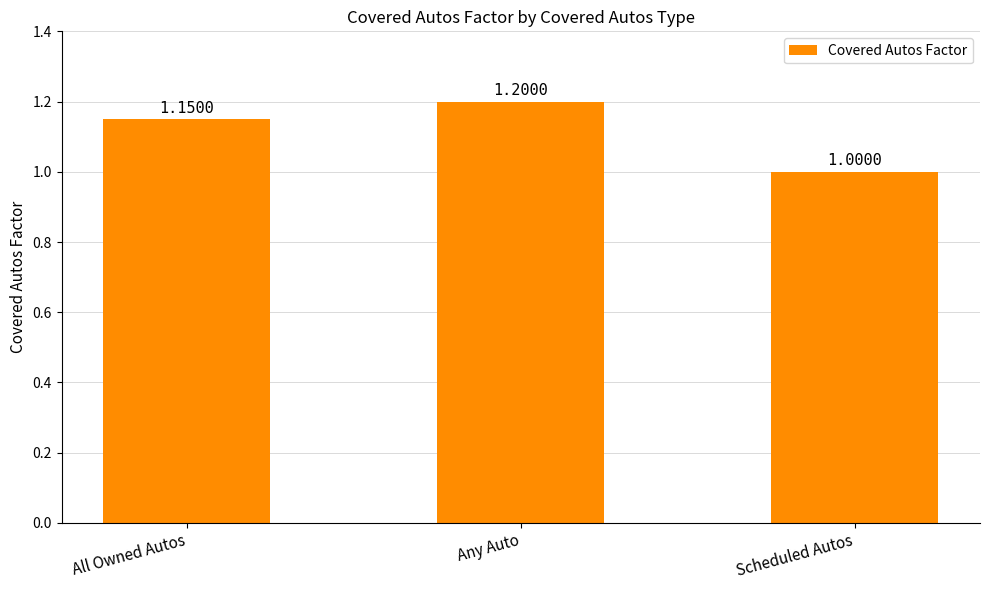

What is the ratio of the value at Scheduled Autos to the value at Any Auto?

0.8